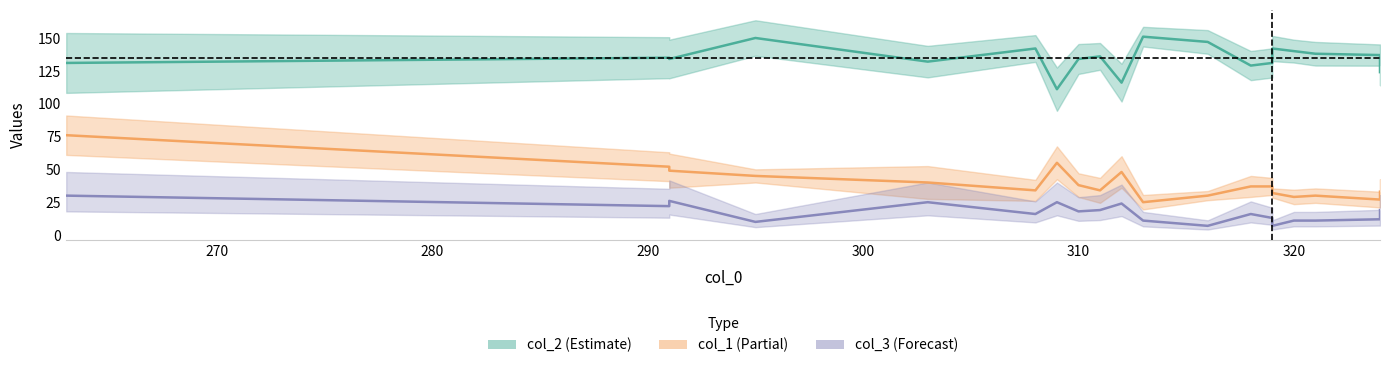

What is the maximum value shown in the chart?

151